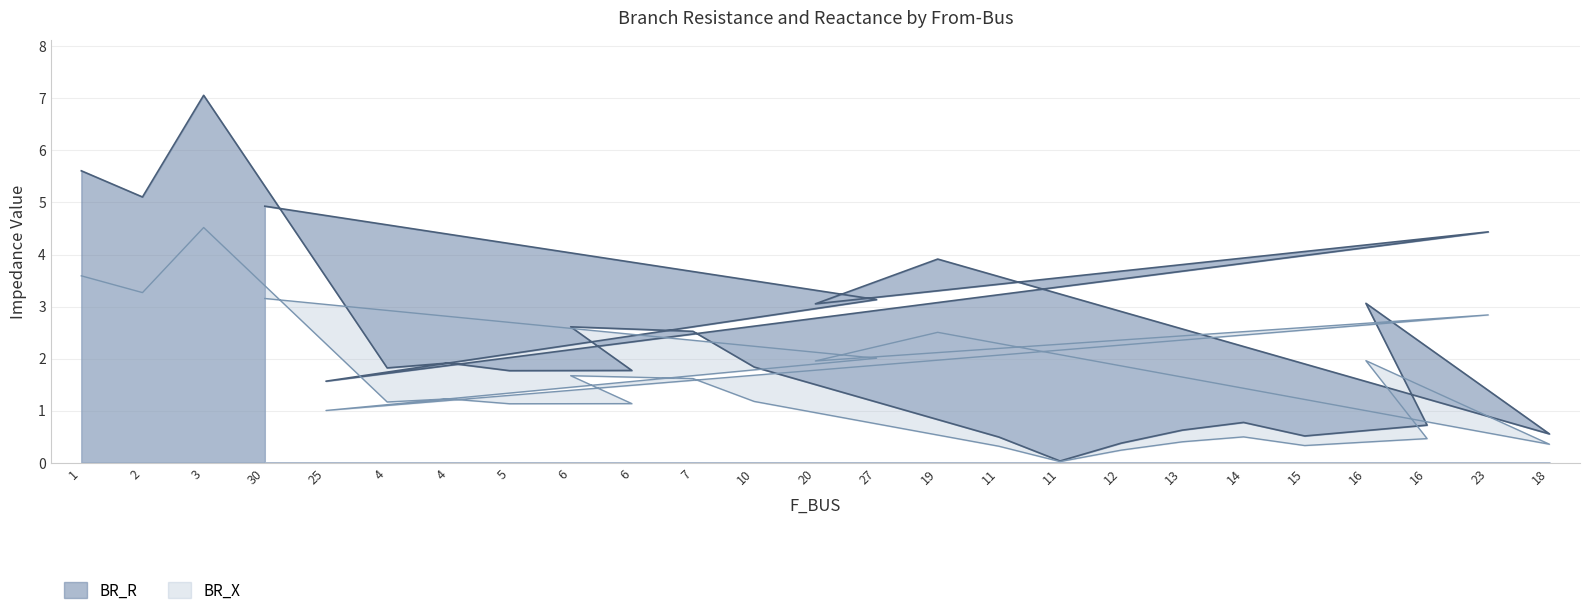

How many interior local valleys does the BR_R series have?

8